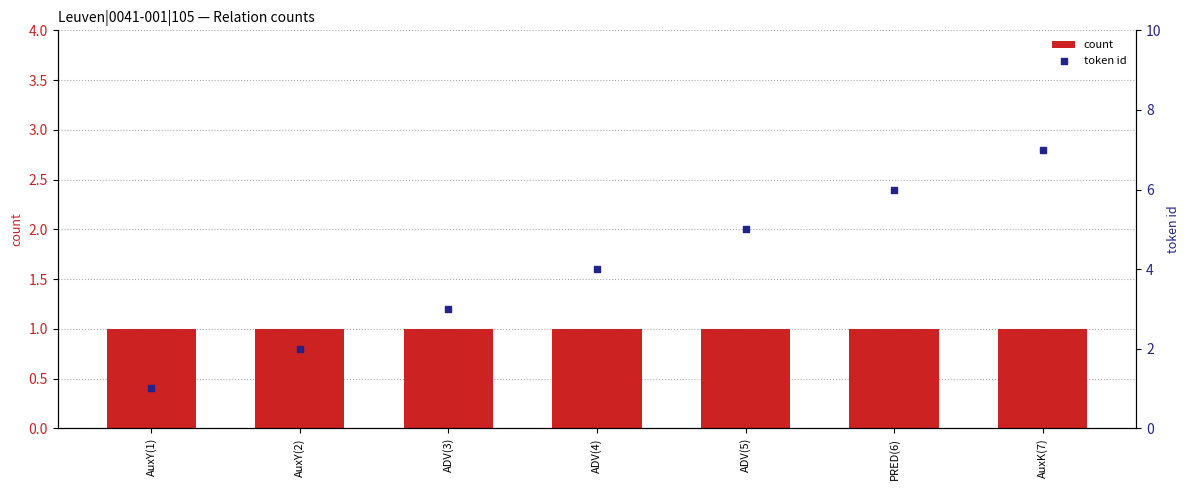

Which series has the largest total across all categories?

token id